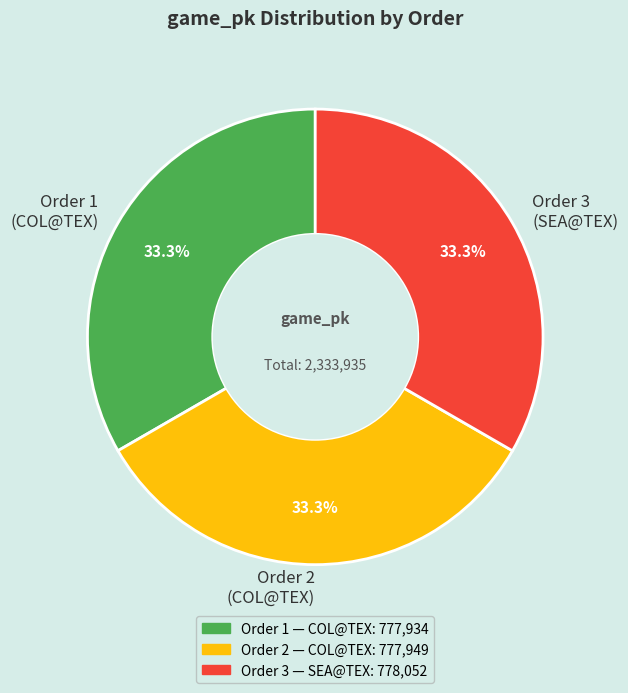

Does Order 3 (SEA@TEX) represent more than half of the total?

No